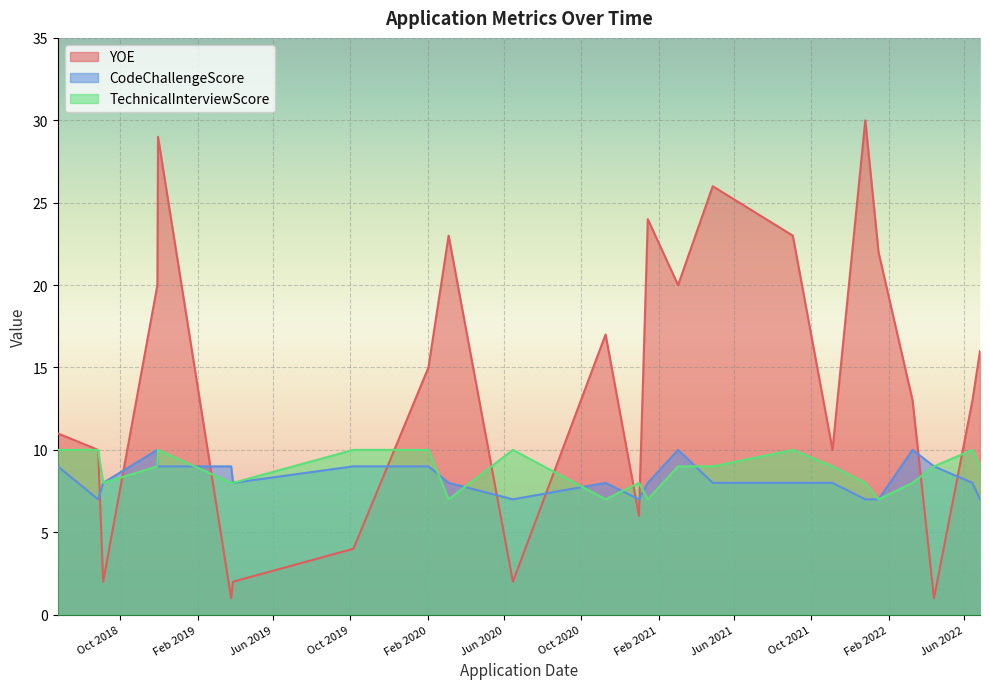

True or false: TechnicalInterviewScore and YOE cross at least once.

True